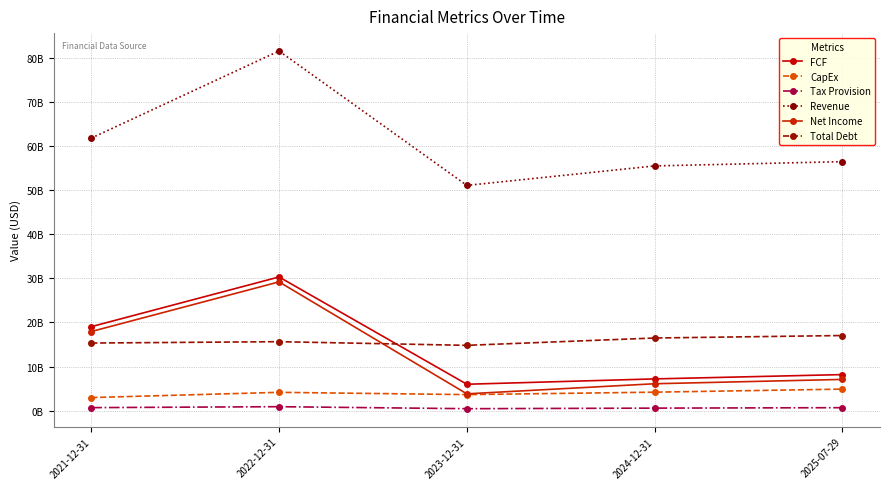

What is the label of the 1st point from the left?

2021-12-31